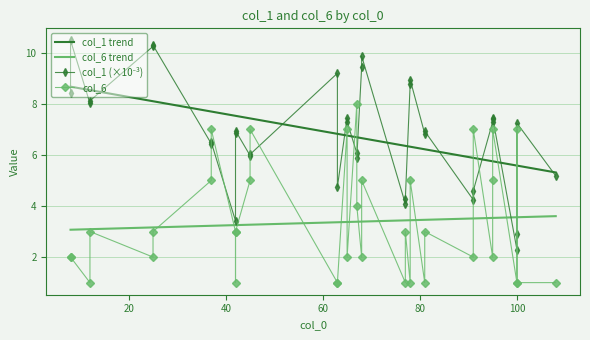

What is the minimum value shown in the chart?

1.0